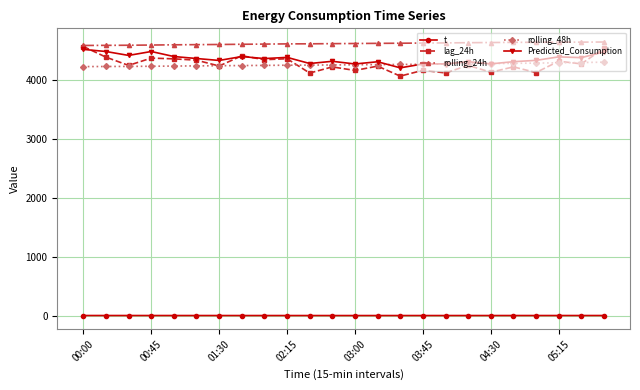

Which series has the widest spread of values?

lag_24h